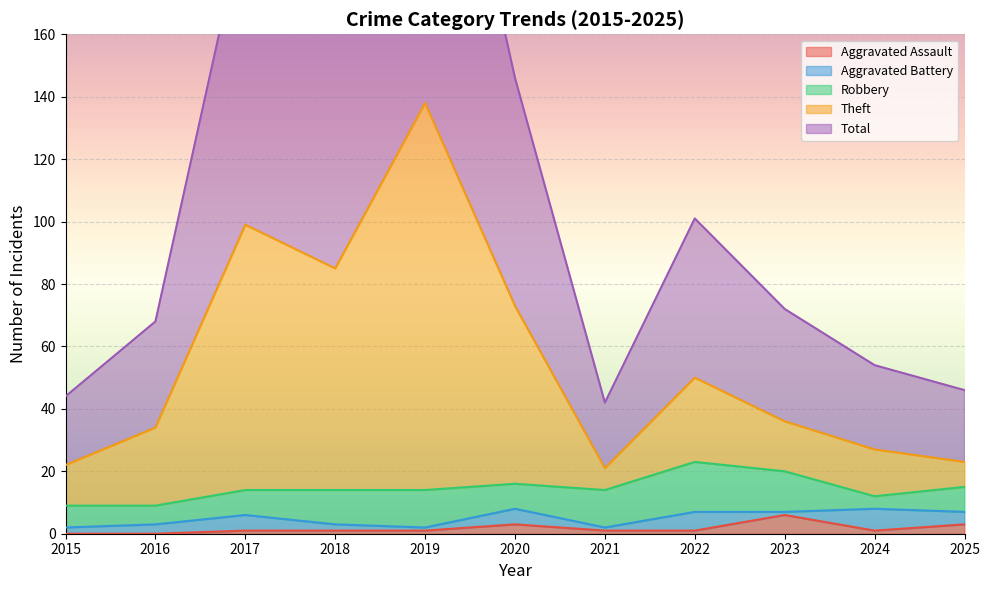

True or false: Total and Theft intersect in this chart.

False